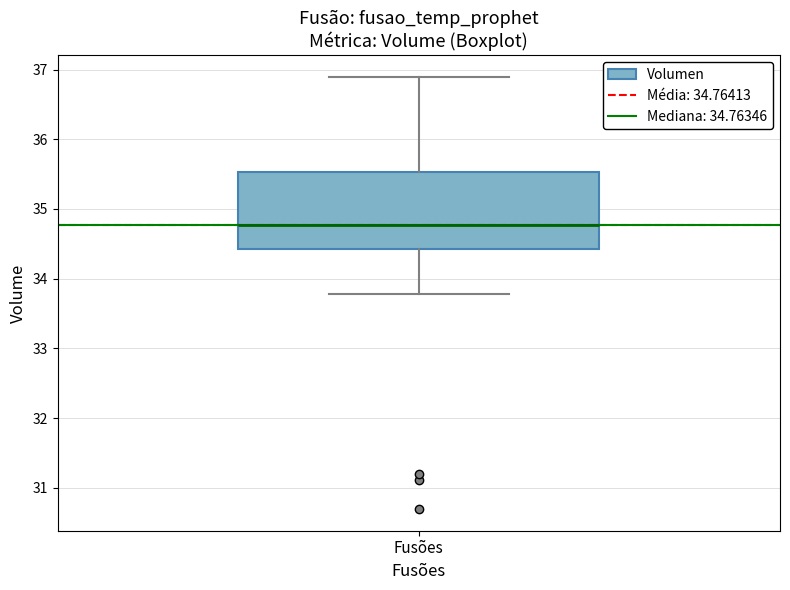

Read this box plot against the y-axis: the position of the median line, the range covered by the box, and the ends of both whiskers. The values are not printed on the chart, so give them approximately, as read against the axis.

median 34.8, box 34.4 to 35.5, whiskers 33.8 to 36.9